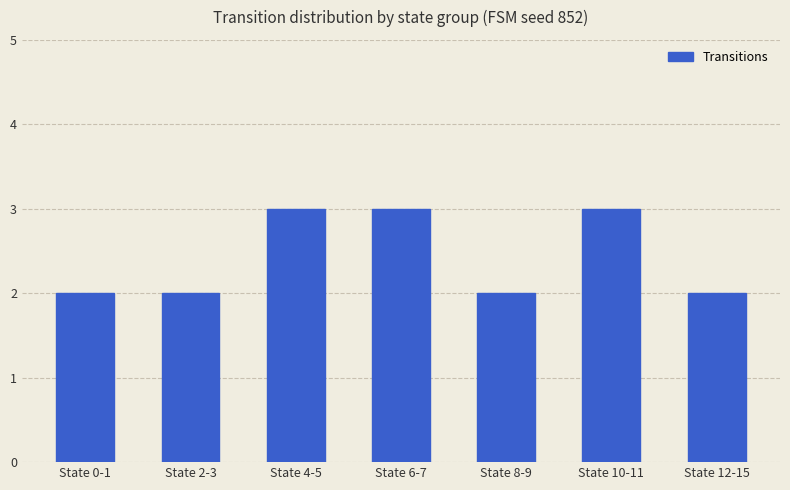

Approximately how many times larger is the value at State 8-9 compared to State 2-3?

1.0